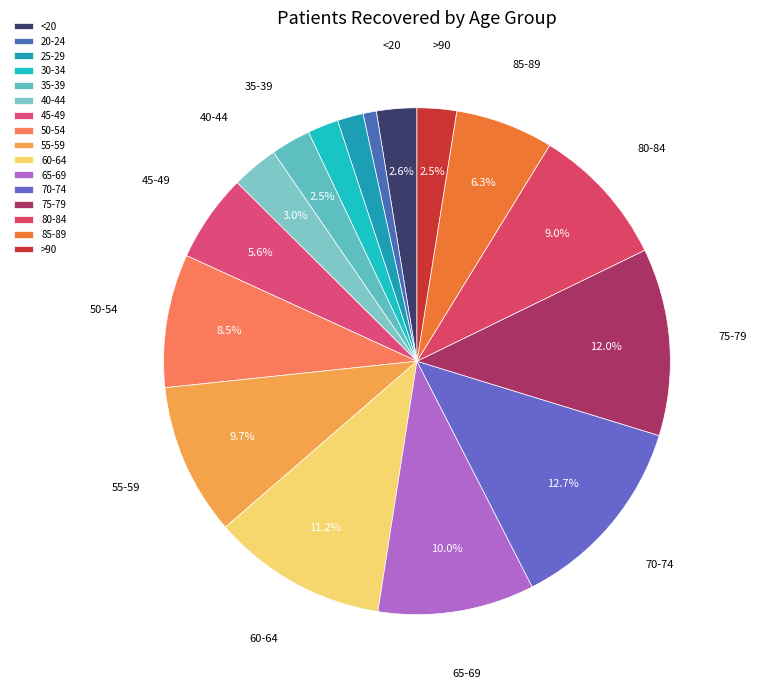

What is the change in value from <20 to 45-49?

+290